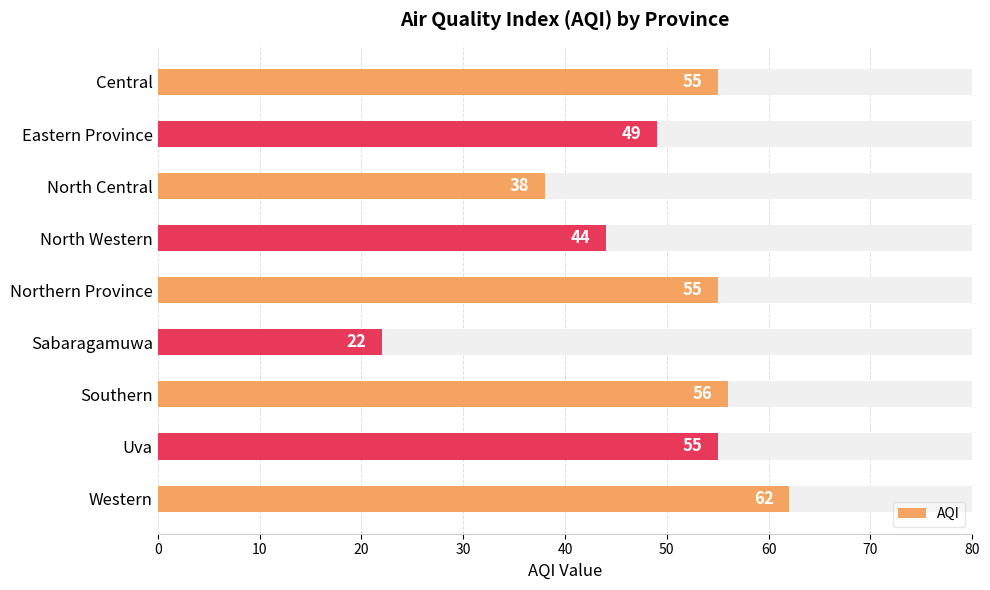

What is the difference between the maximum and second lowest values?

24